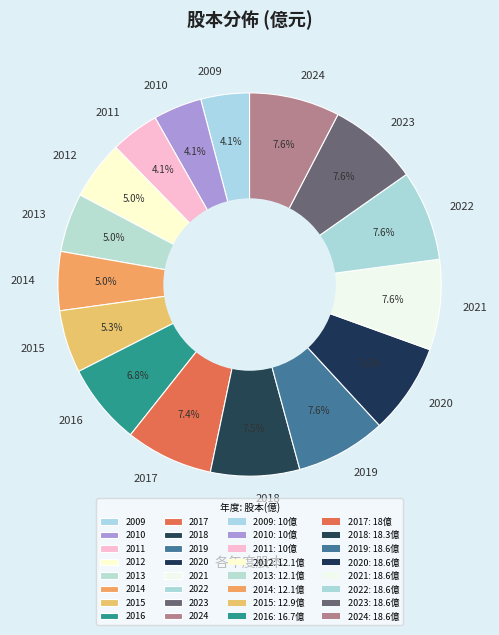

To the nearest percent, what is the average slice percentage?

6%